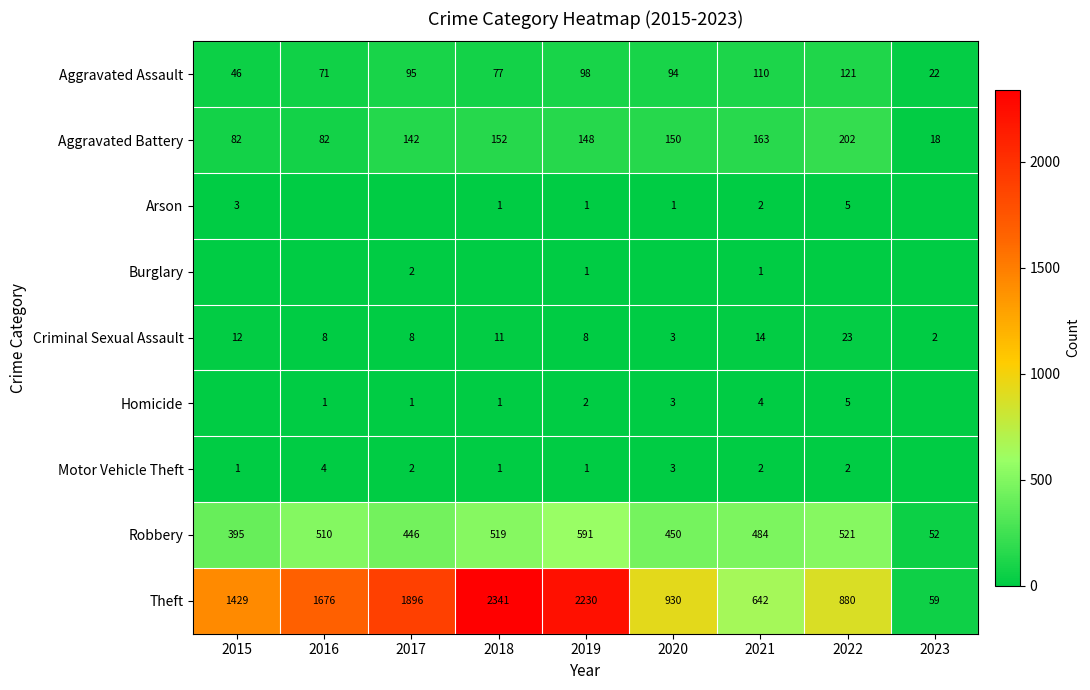

What is the total value across all series at 2016?

2352